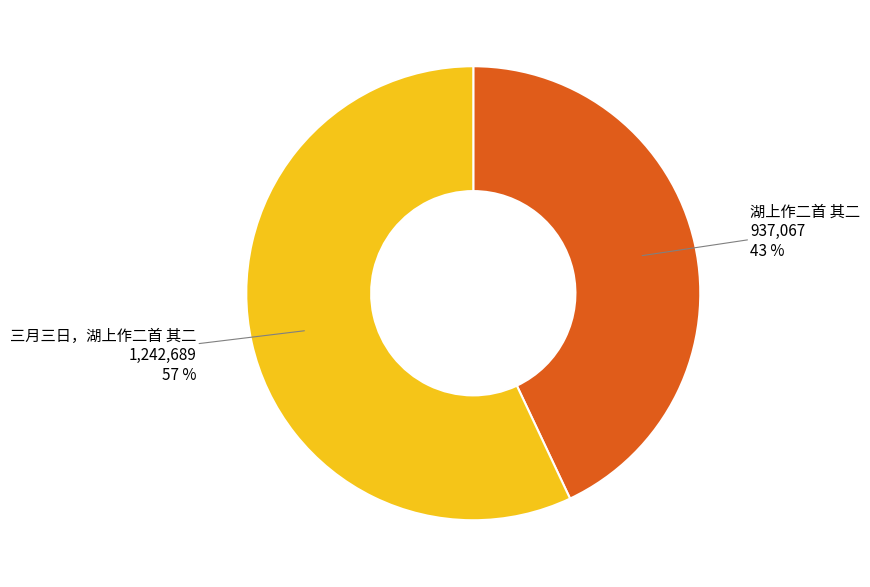

What is the largest slice in the pie chart?

三月三日，湖上作二首 其二